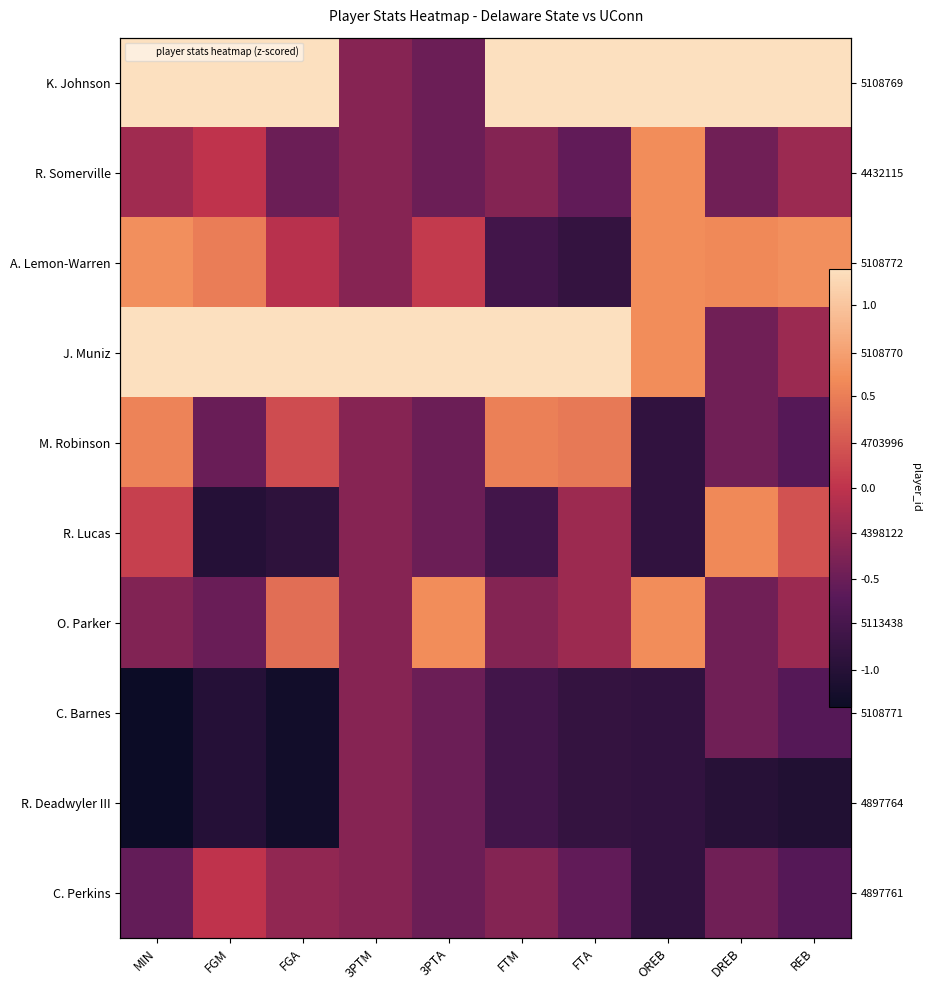

The value of C. Perkins at 3PTM is -0.1. True or false?

False